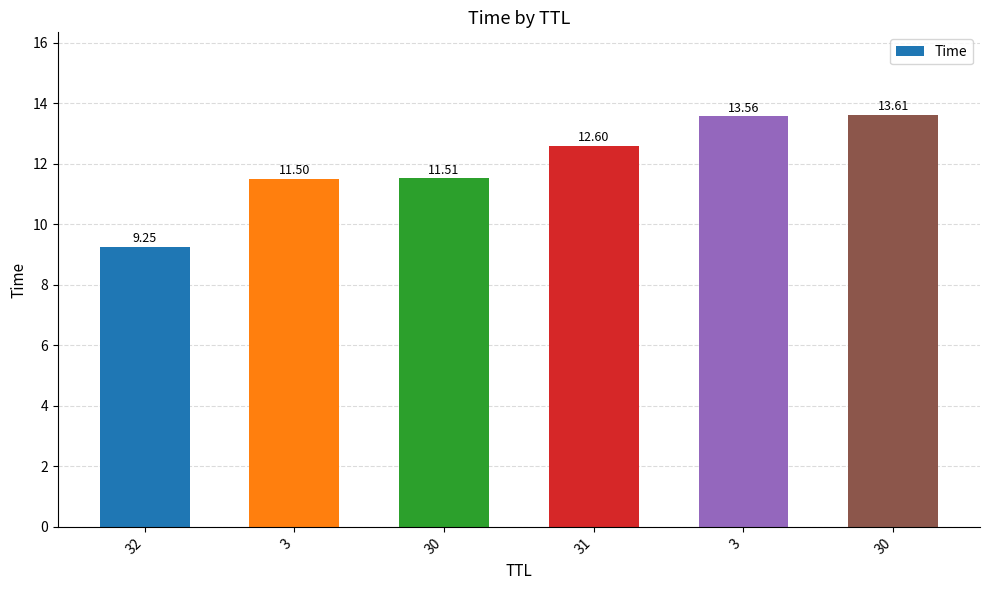

What is the change in value from 30 to 3?

+2.0